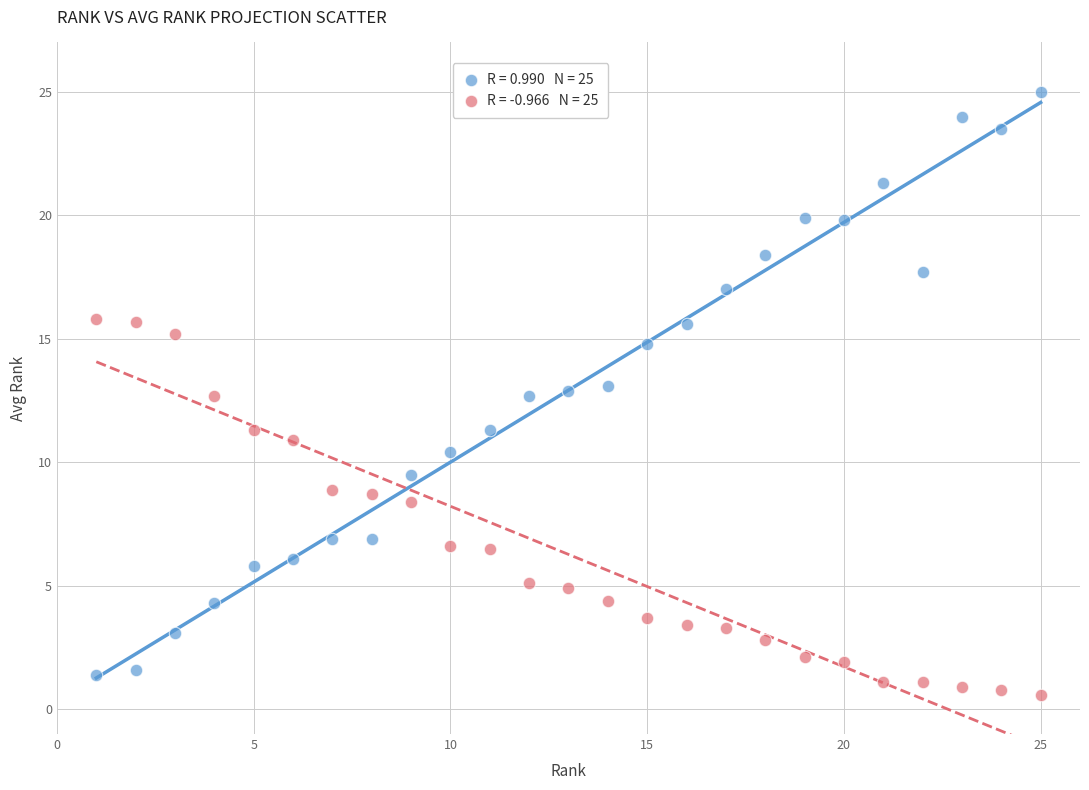

Across all data points, what is the range of X values (max minus min)?

24.0